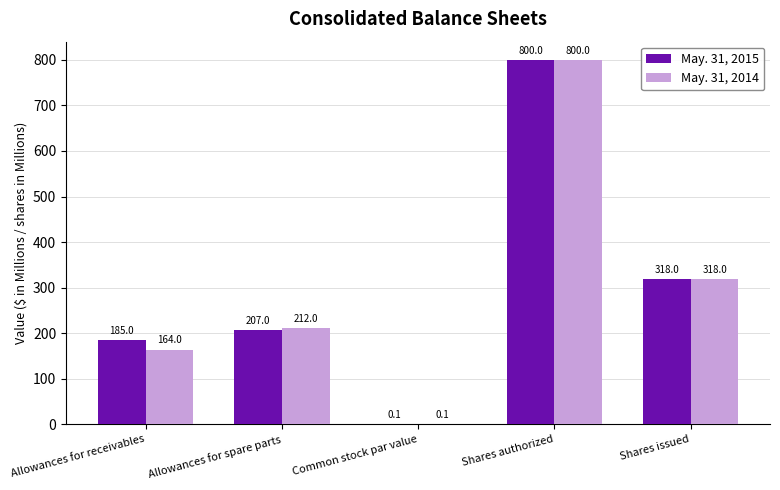

What is the maximum value shown in the chart?

800.0